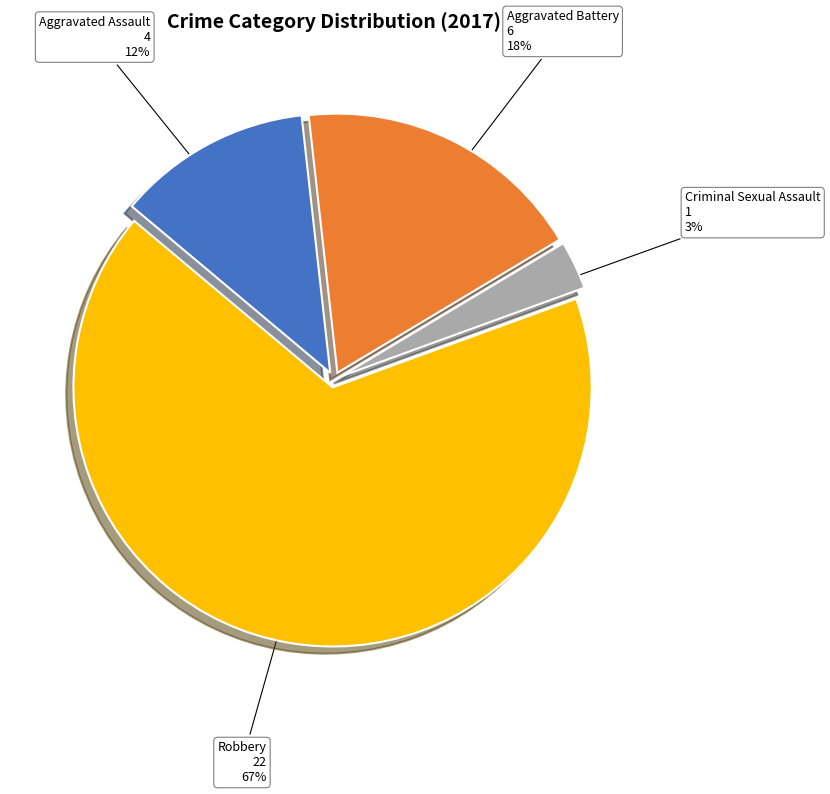

Is there any slice that represents more than half of the pie?

Yes